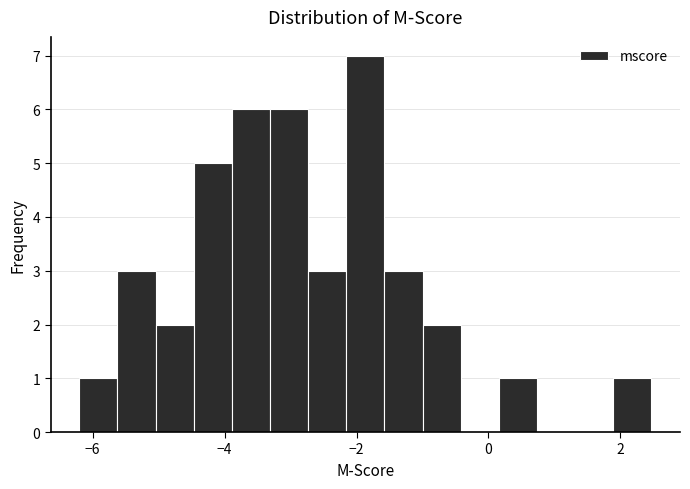

Read against the x-axis, roughly where is the centre of the tallest bar?

-1.8